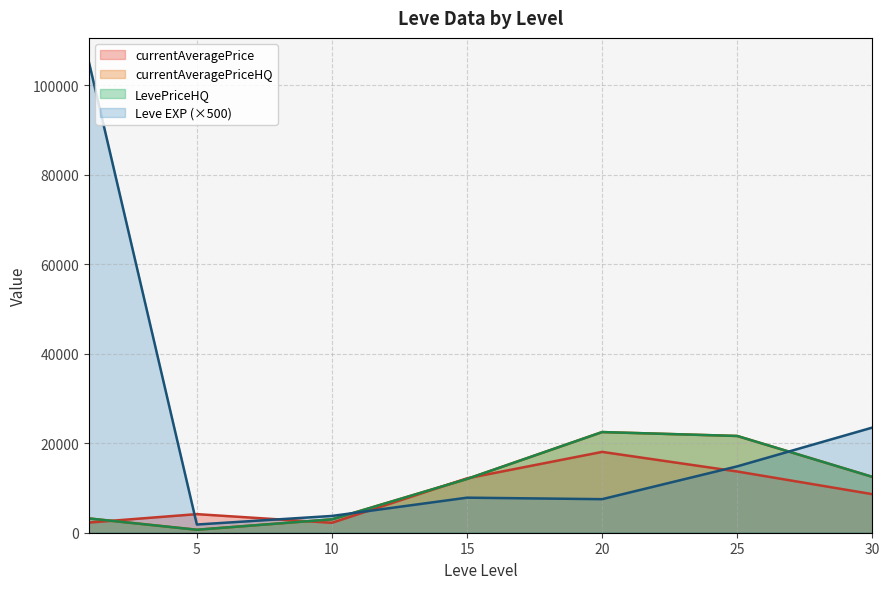

How many lines are shown in the chart?

4